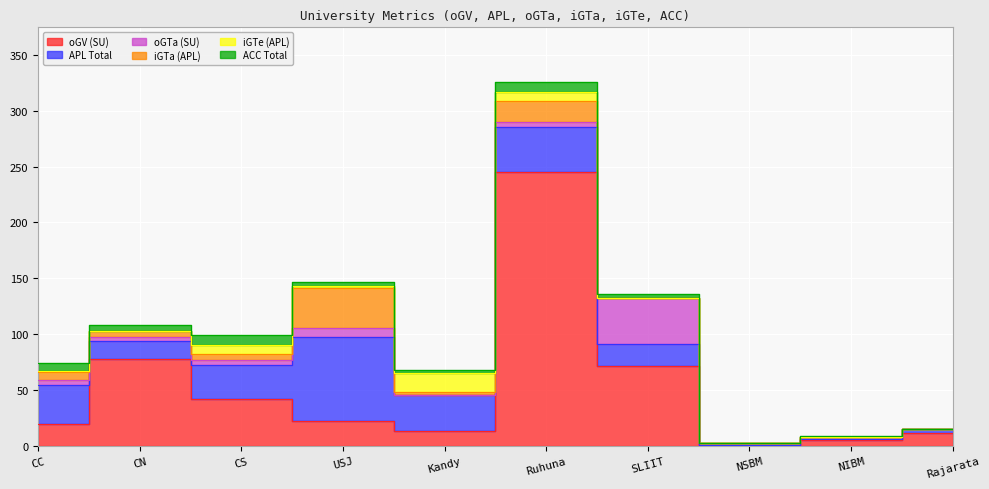

How many interior local valleys does the oGTa (SU) series have?

3